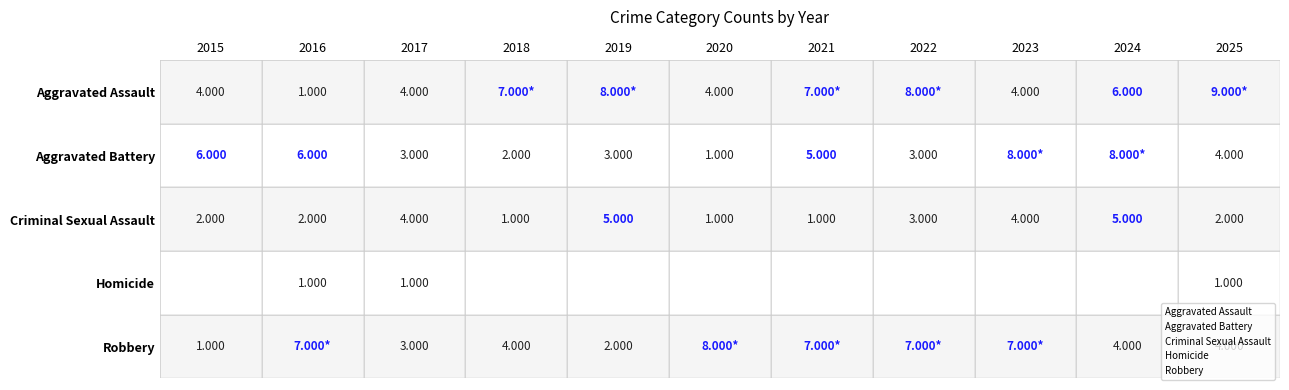

List the series in order of their peak value, lowest first.

Homicide, Criminal Sexual Assault, Aggravated Battery, Robbery, Aggravated Assault